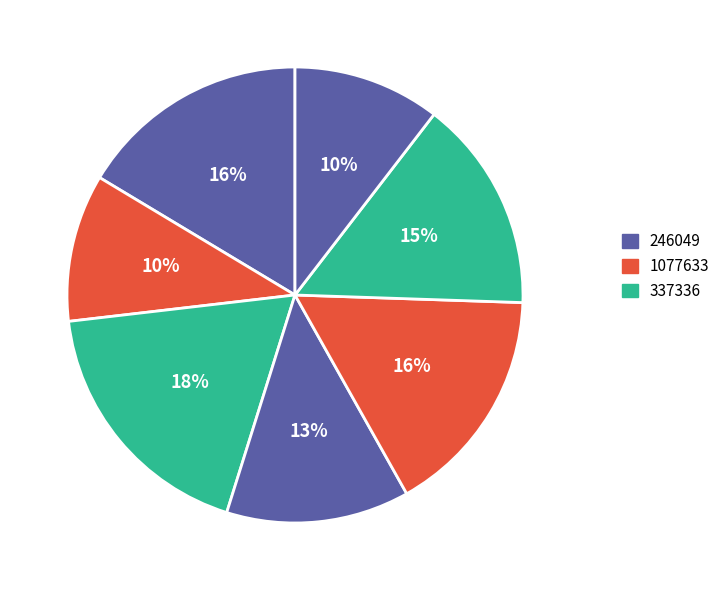

How many slices are in this pie chart?

7